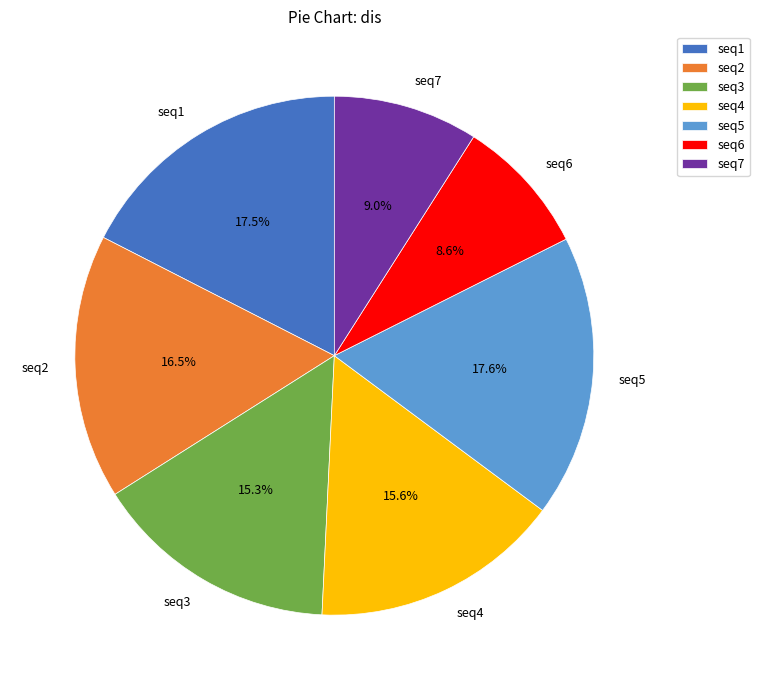

Between seq1 and seq7, which is larger?

seq1